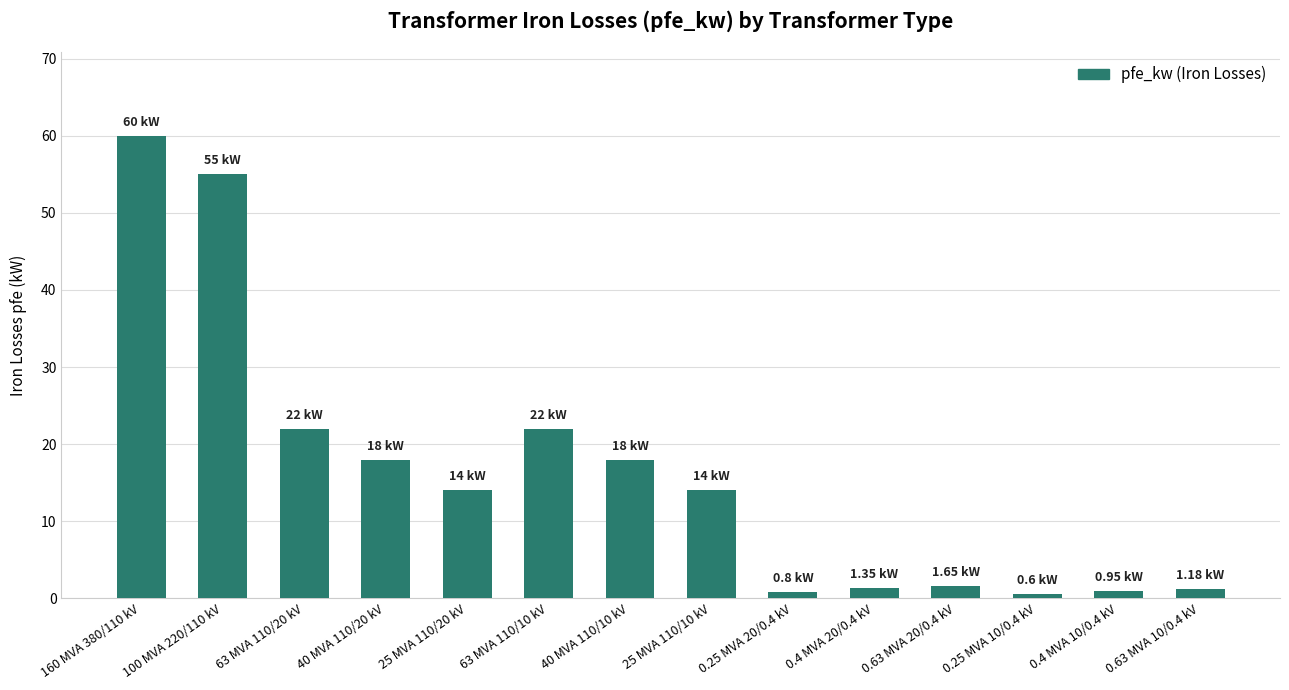

How many categories are shown in the chart?

14